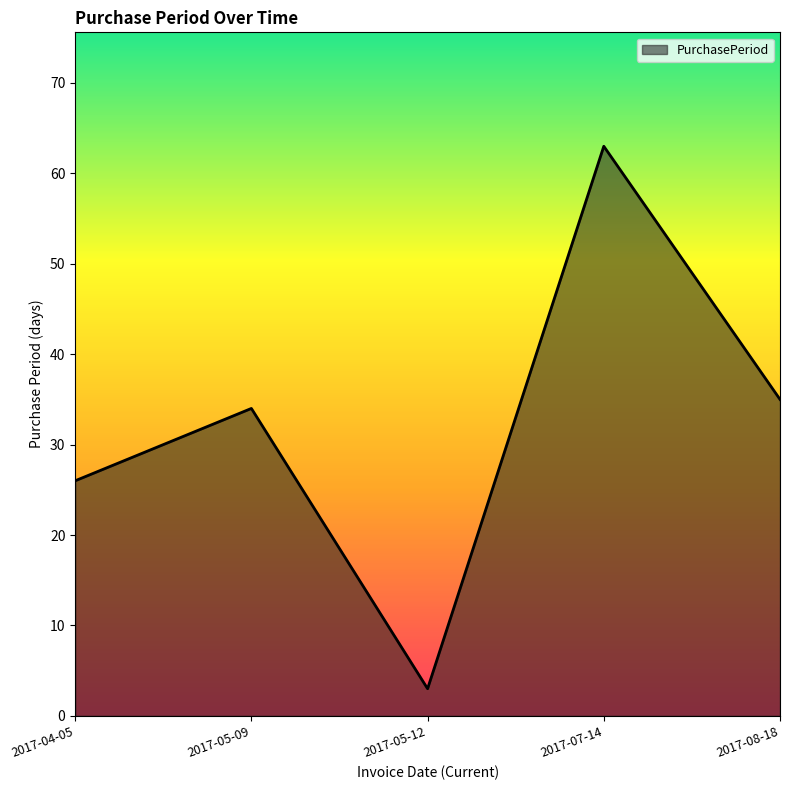

Reading left to right, extract all data points from this chart.

2017-04-05=26	2017-05-09=34	2017-05-12=3	2017-07-14=63	2017-08-18=35